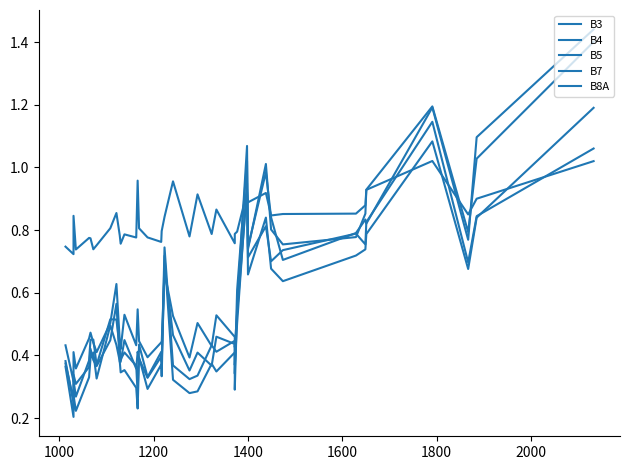

What is the value of the B7 point at the 25th from the left?

0.4